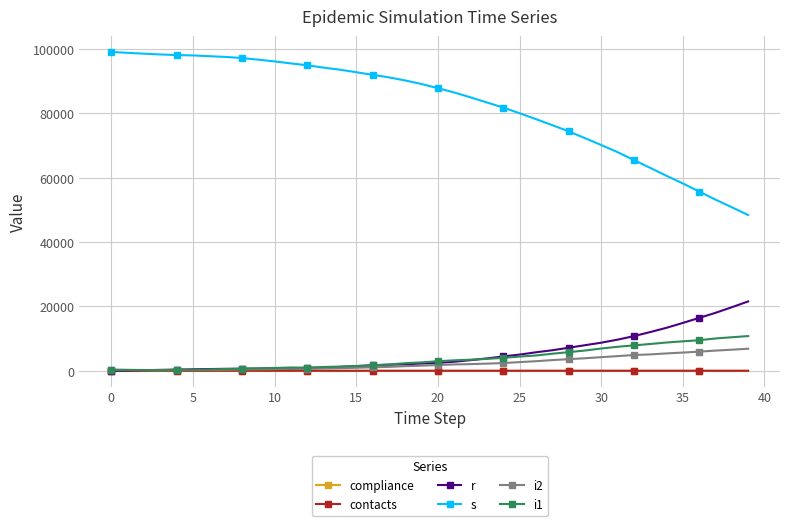

True or false: compliance and contacts intersect in this chart.

False